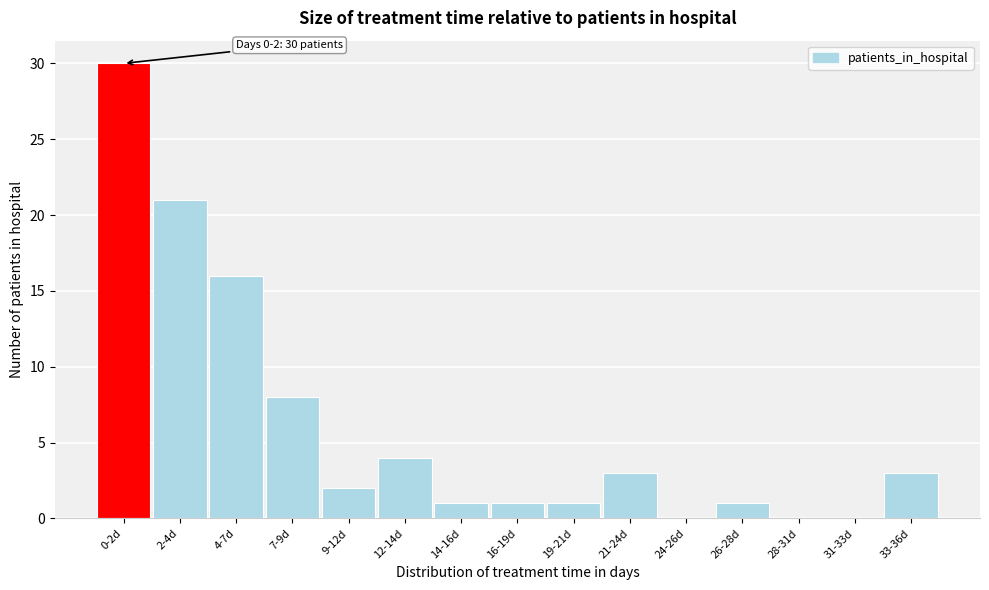

Reading right to left, extract all data points from this chart.

33-36d=3	31-33d=0	28-31d=0	26-28d=1	24-26d=0	21-24d=3	19-21d=1	16-19d=1	14-16d=1	12-14d=4	9-12d=2	7-9d=8	4-7d=16	2-4d=21	0-2d=30